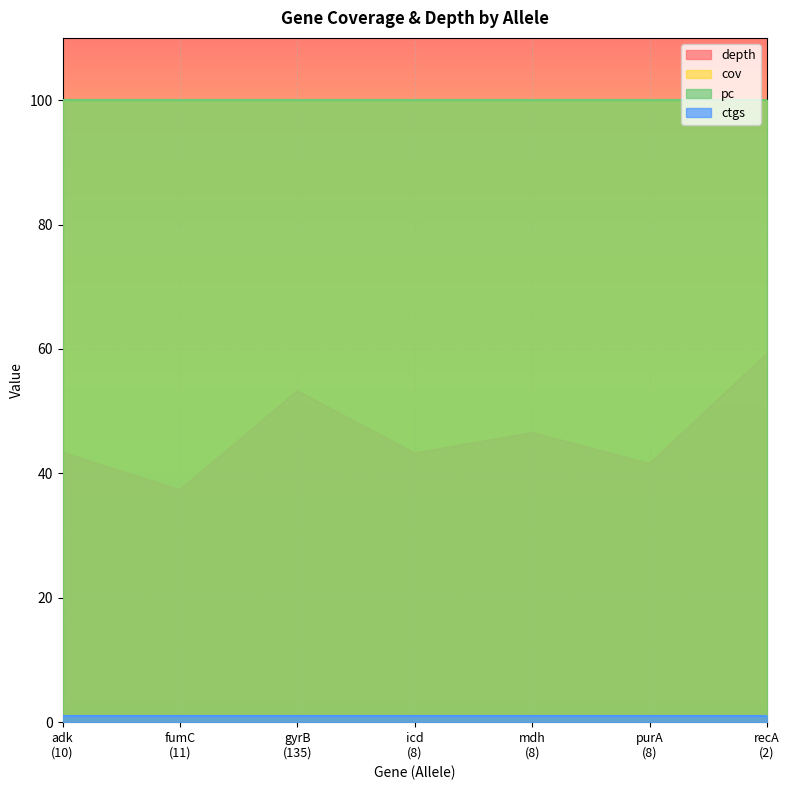

What is the lowest value of the ctgs series?

1.0